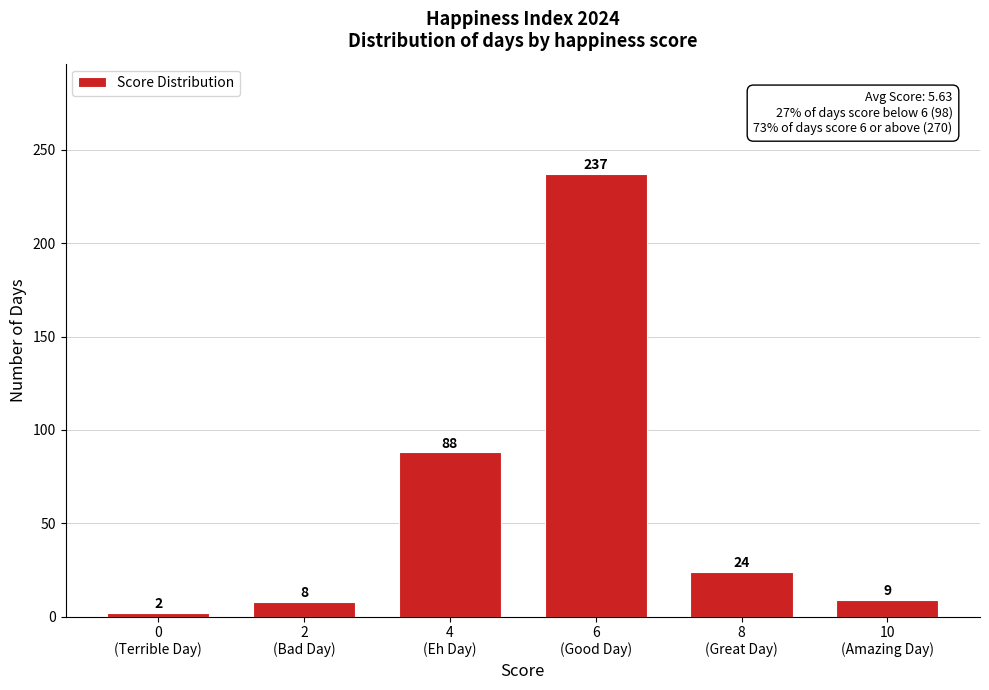

Reading left to right, transcribe all the data shown in this chart.

2	8	88	237	24	9